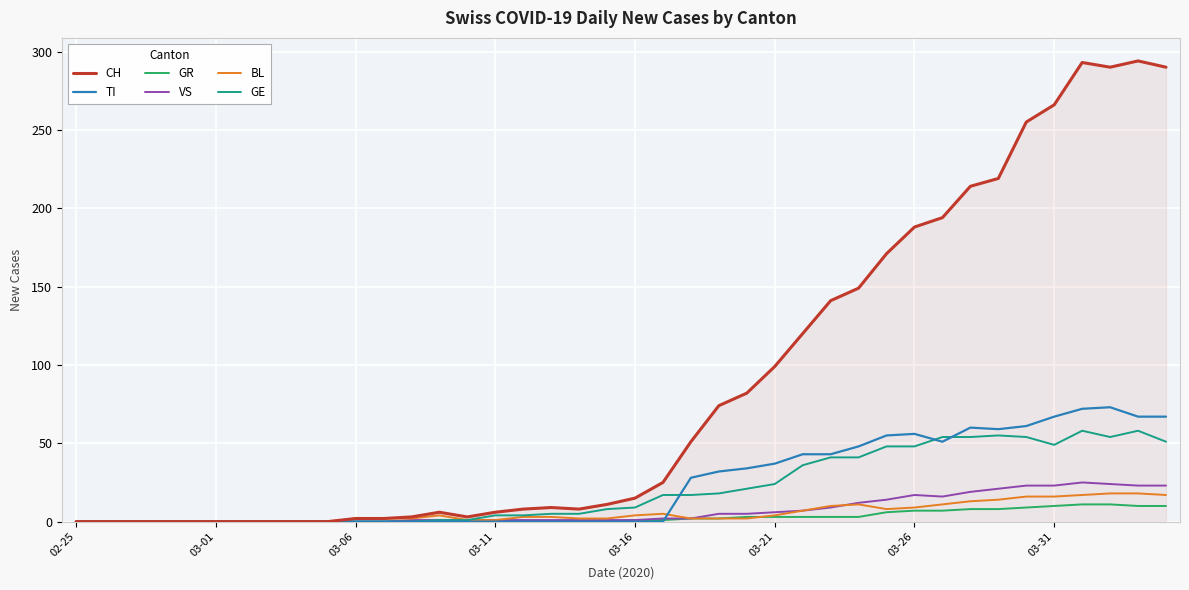

What is the greatest value displayed?

294